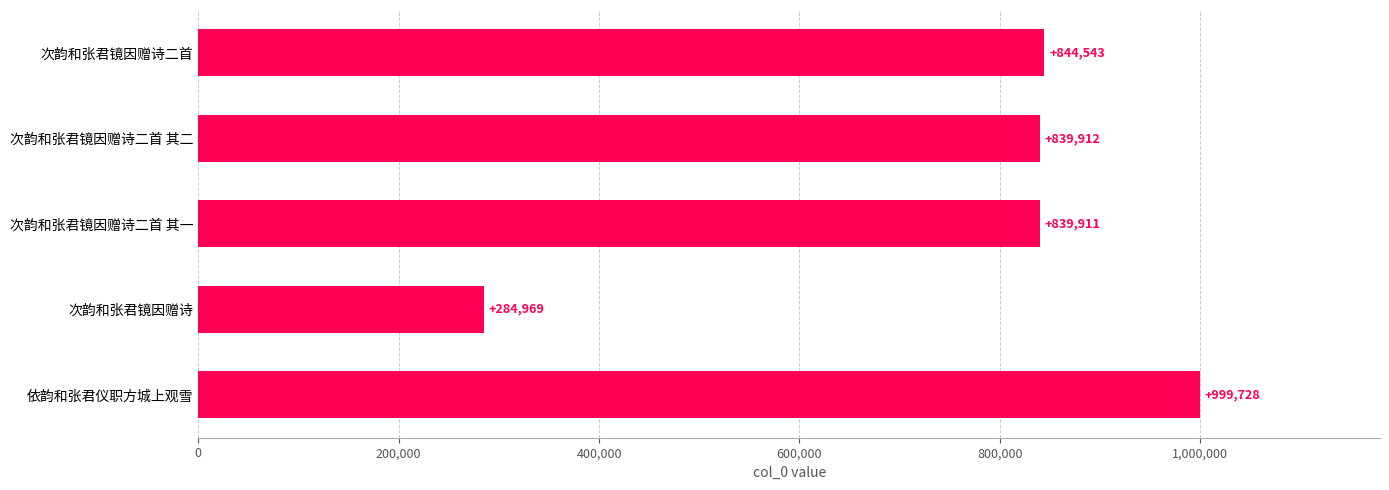

What value does the data have at 次韵和张君镜因赠诗, to the nearest 100?

285000